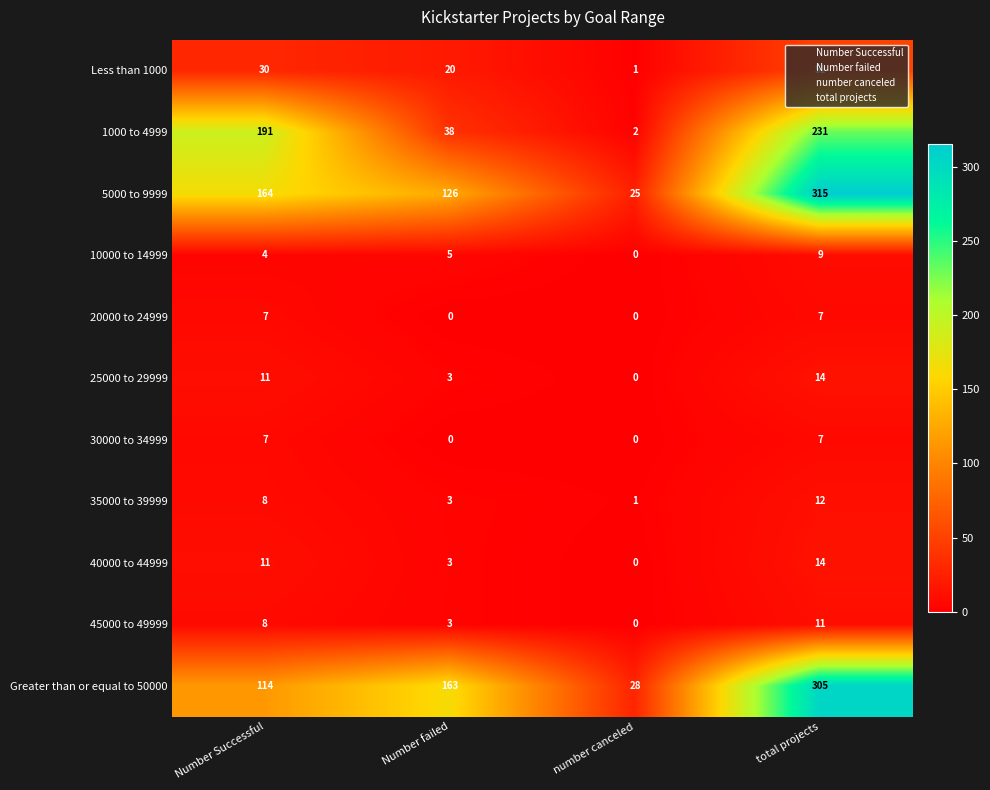

List the labels in order of 25000 to 29999 value, largest first.

total projects, Number Successful, Number failed, number canceled